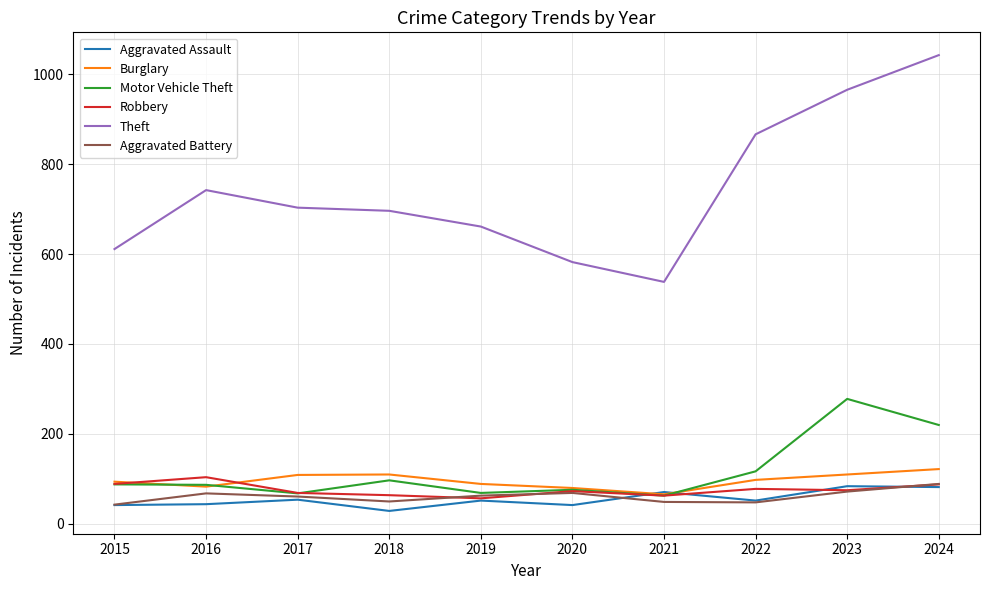

What is the total value across all series at 2018?

1046